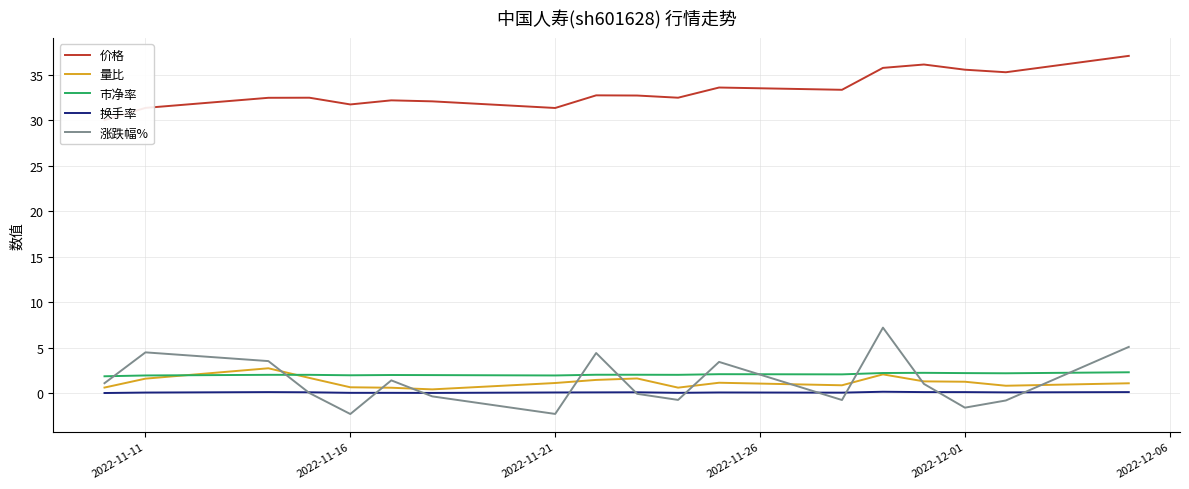

What is the value of the 量比 point at the 17th from the left?

0.8